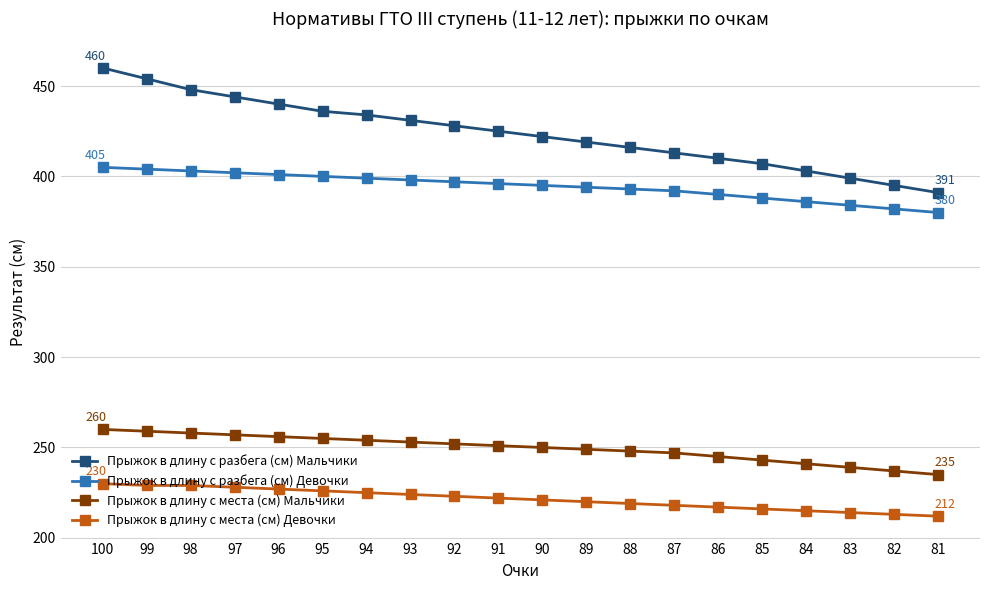

True or false: Прыжок в длину с разбега (см) Девочки and Прыжок в длину с места (см) Мальчики intersect in this chart.

False